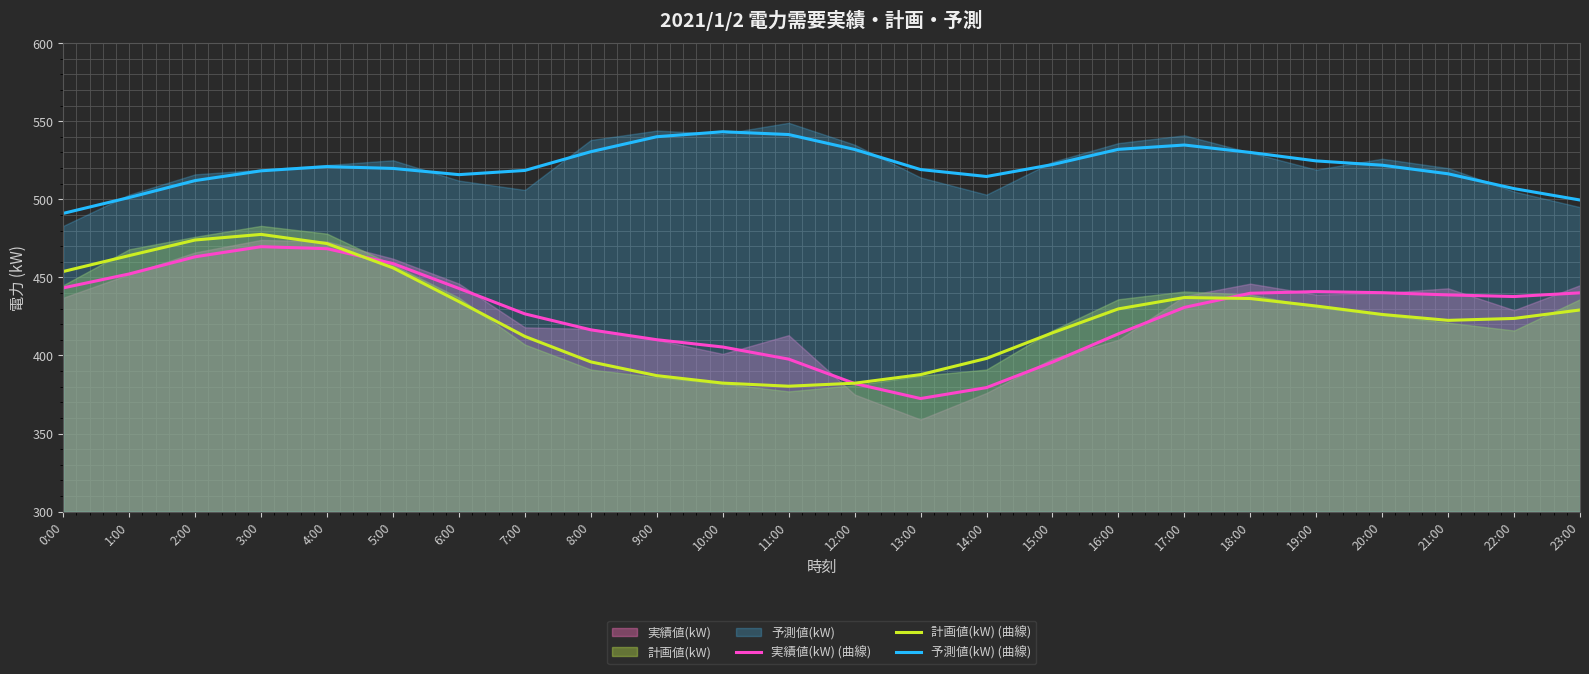

True or false: 予測値(kW) (曲線) and 計画値(kW) (曲線) cross at least once.

False